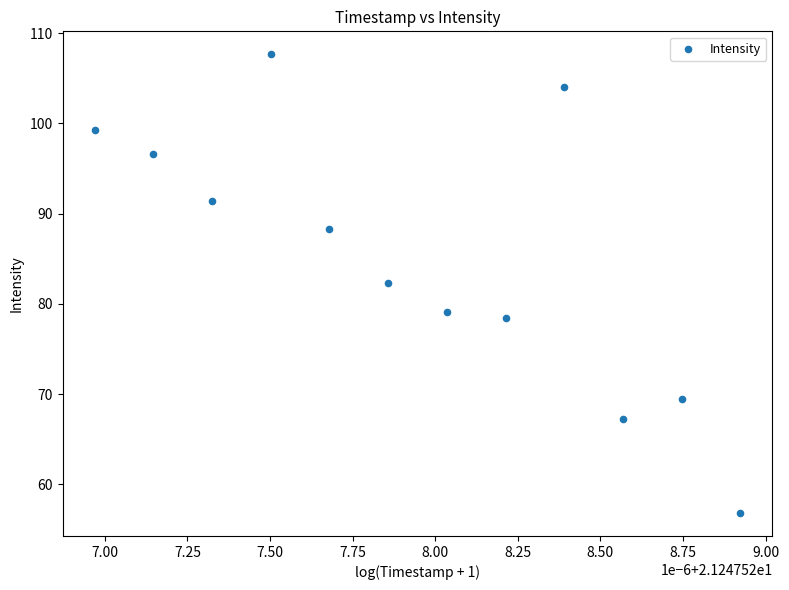

What is the average Y value?

85.1